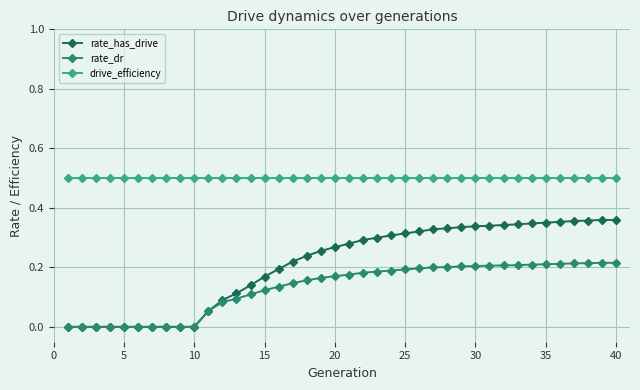

How many distinct data groups are displayed?

3